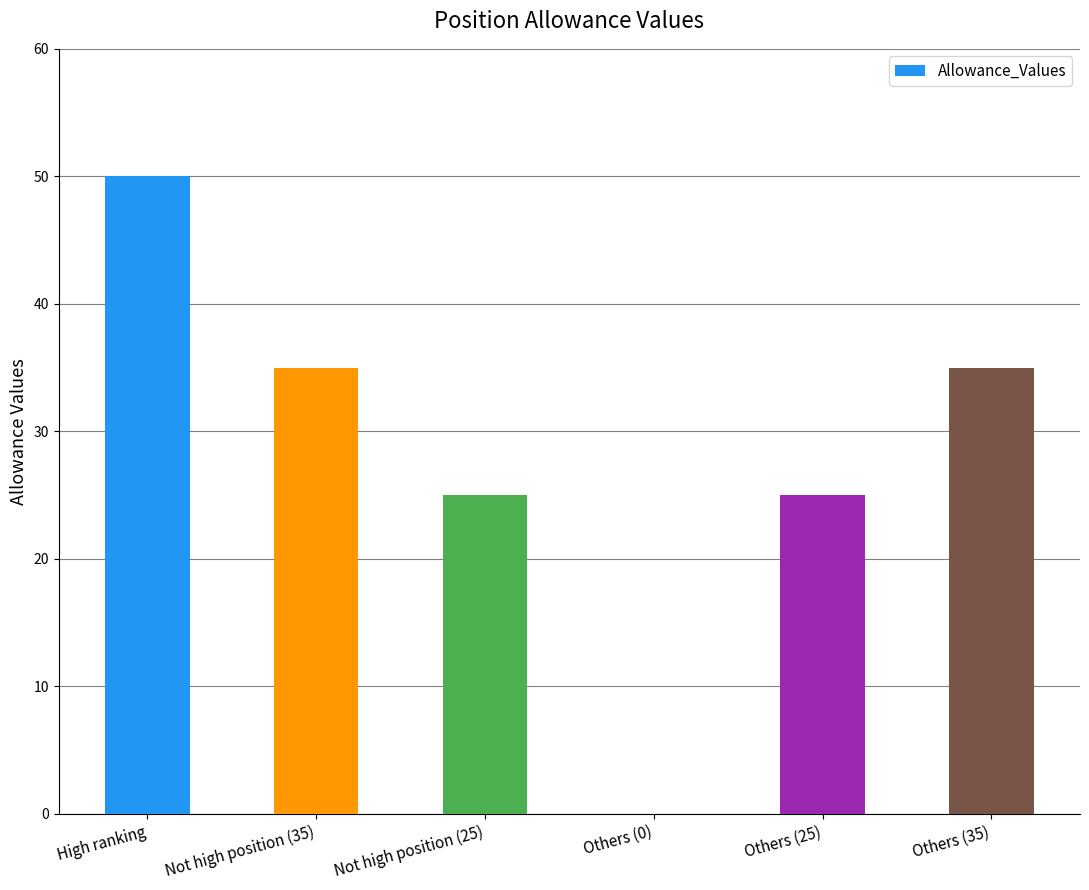

Between Not high position (25) and Others (35), which is larger?

Others (35)